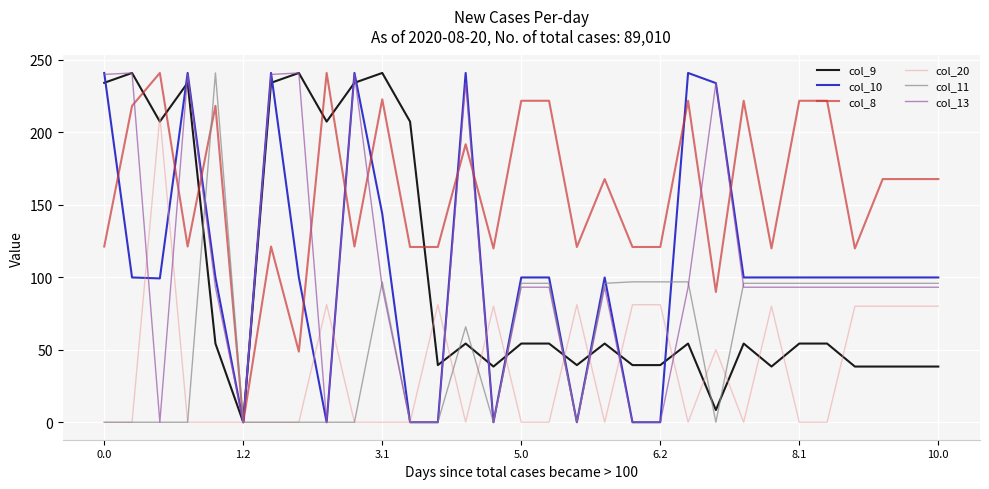

Which series has the largest total across all categories?

col_8